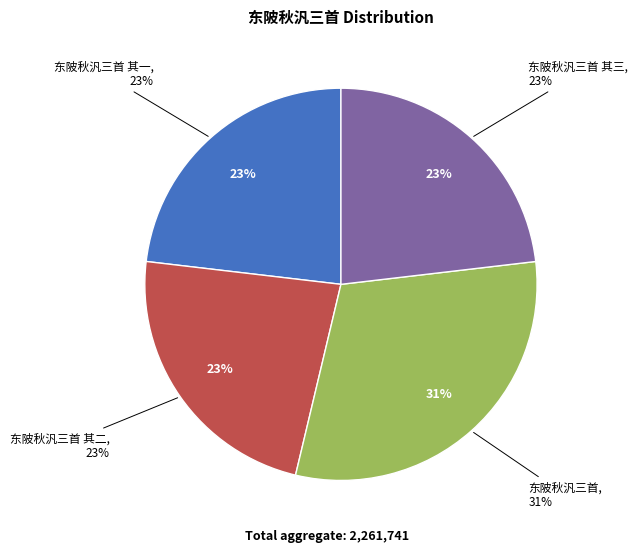

How many slices are in this pie chart?

4